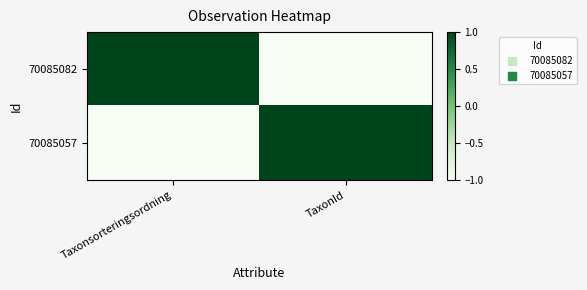

At TaxonId, list the series in order from smallest to largest.

70085082, 70085057